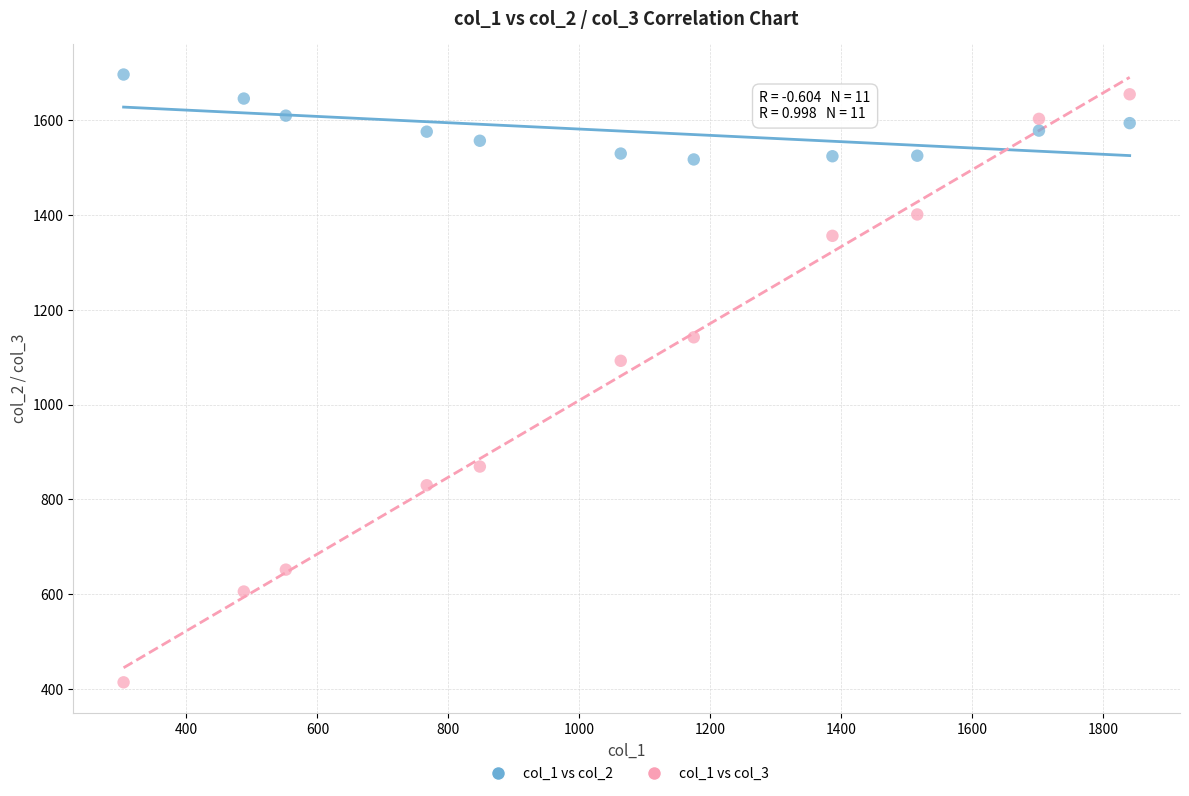

What are all the series names shown in the legend?

col_1 vs col_2, col_1 vs col_3